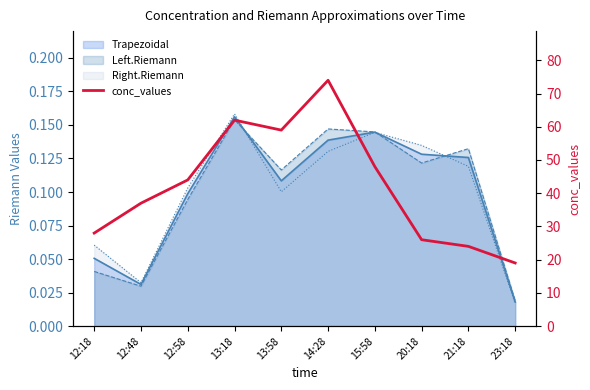

What is the sum of all values?

421